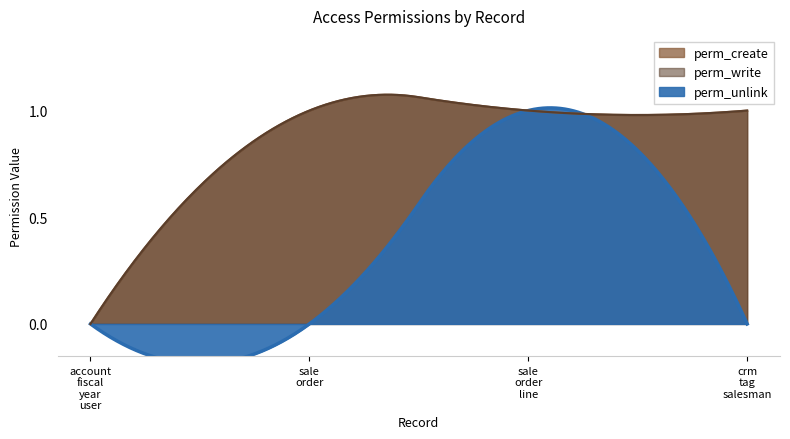

What are all the series names shown in the legend?

perm_write, perm_create, perm_unlink